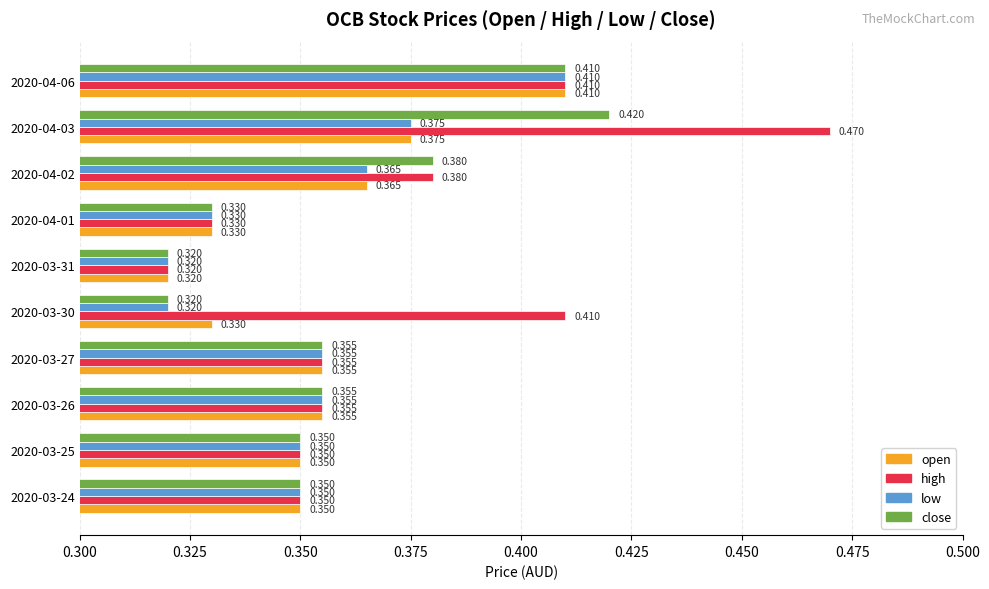

What is the difference between the maximum and minimum values in the low series?

0.1